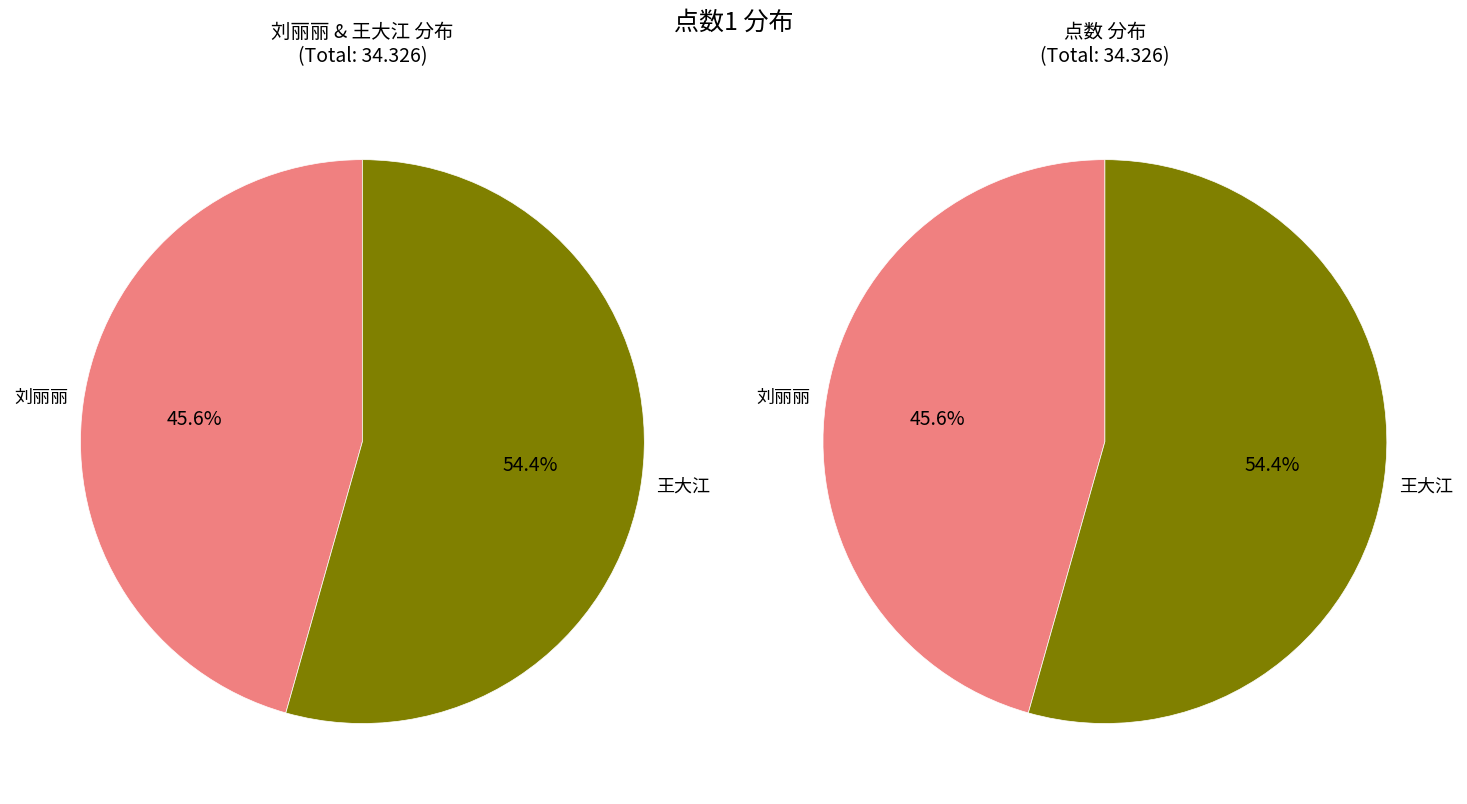

Is the sum of 刘丽丽 and 王大江 greater than half?

Yes